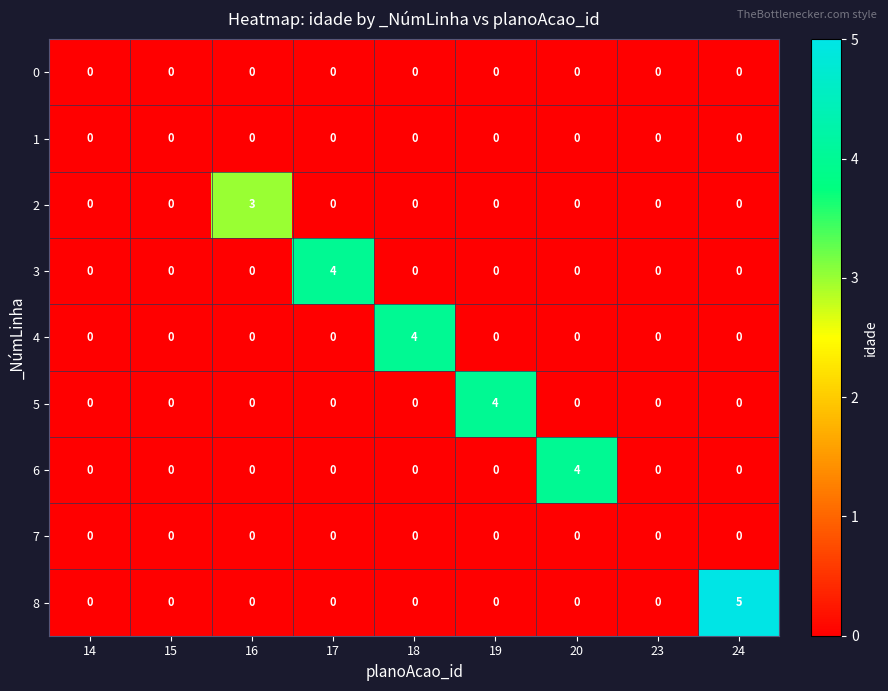

Between 15 and 18, which series saw the biggest shift?

4